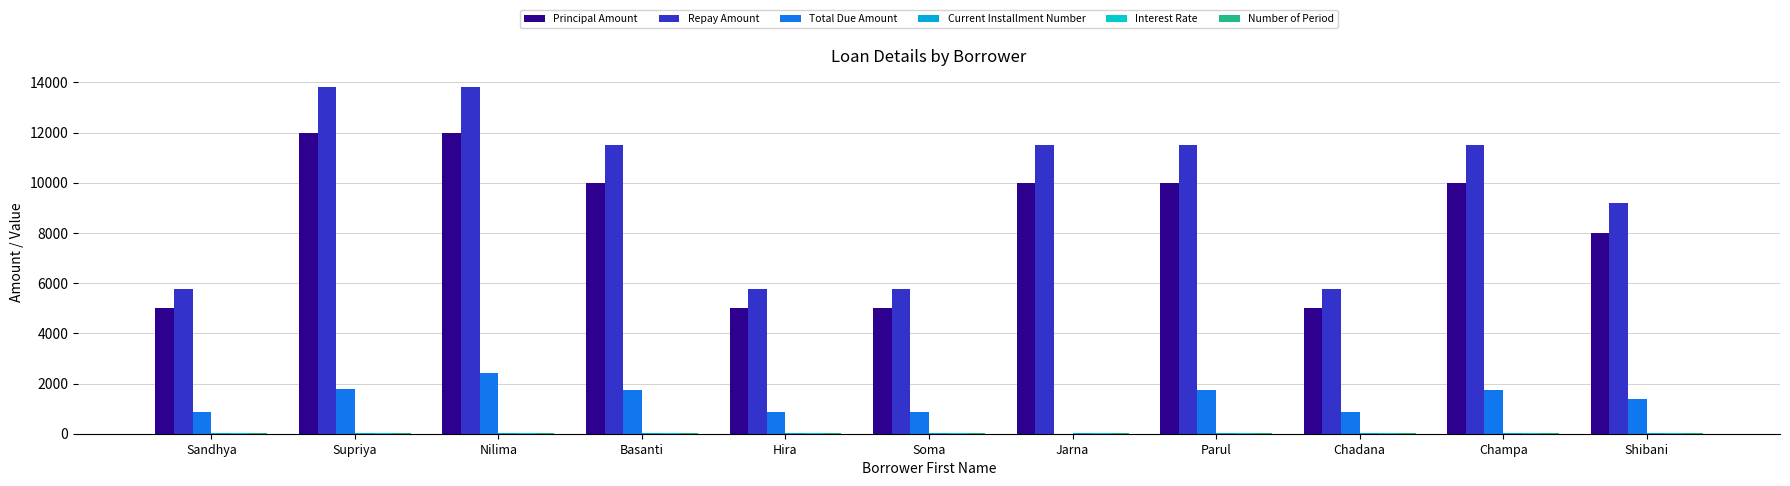

Which series has the widest spread of values?

Repay Amount